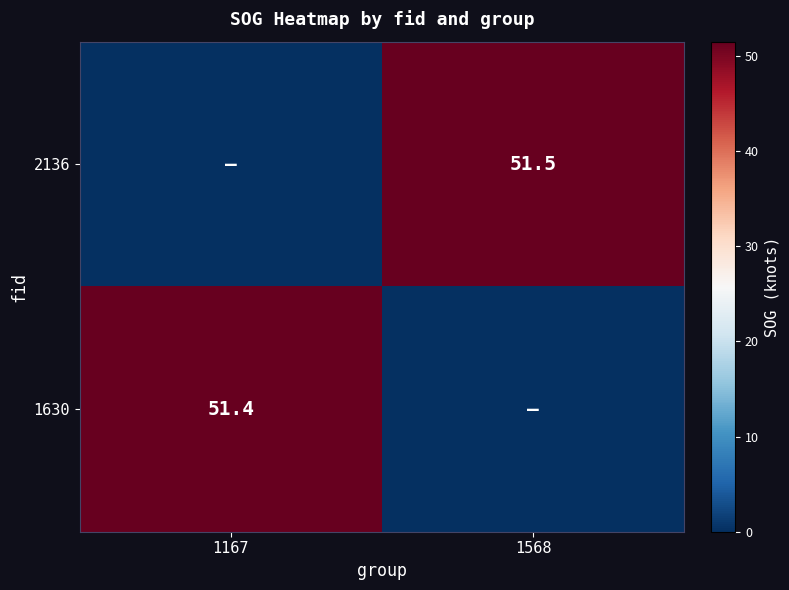

True or false: 1630 has a value of 51.4 at 1167.

True